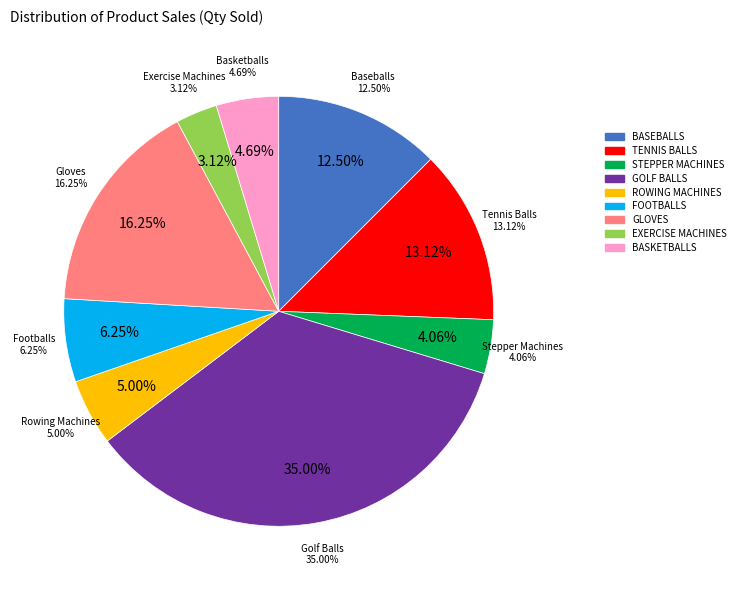

To the nearest percent, what percentage of the pie is Basketballs?

5%